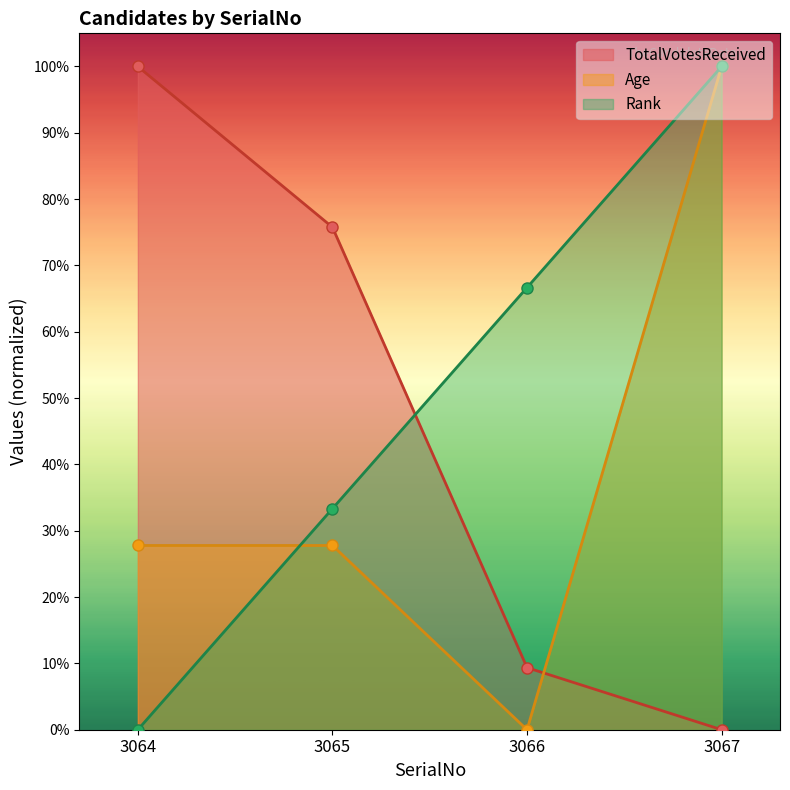

Is it true that Age equals 0.5 at 3065?

False